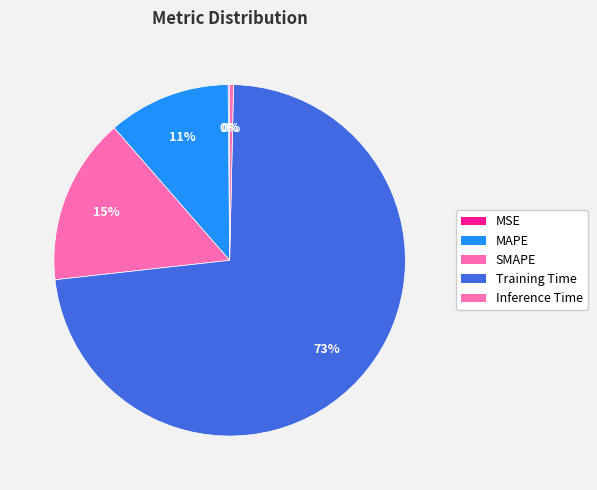

Between SMAPE and Training Time, which is larger?

Training Time